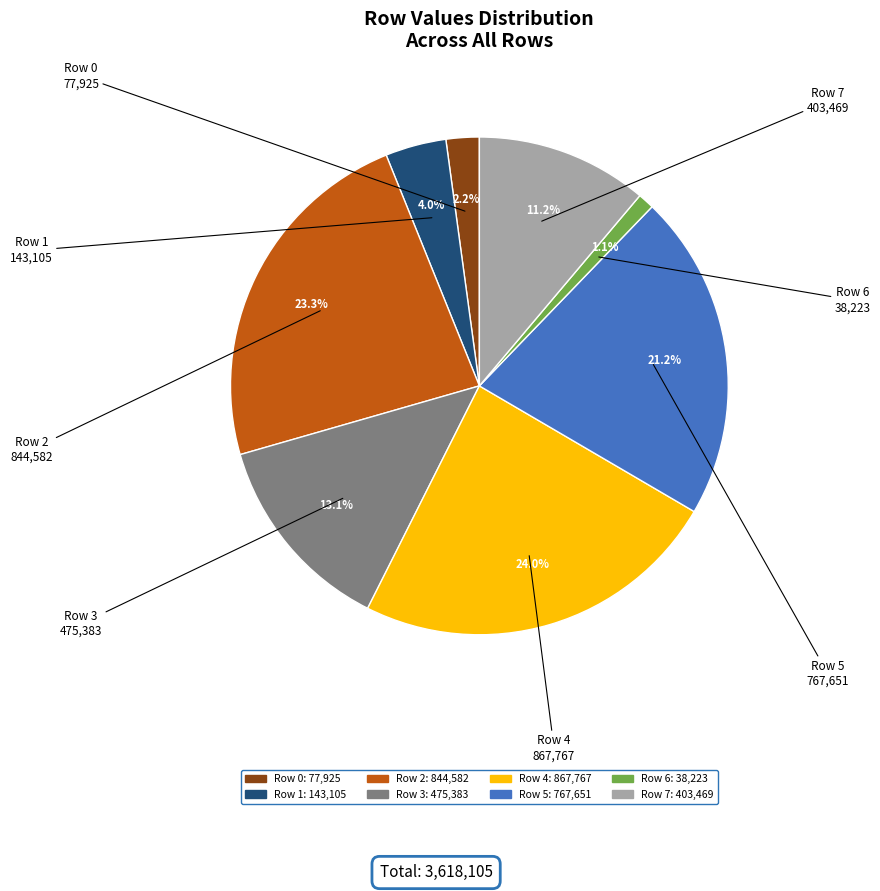

To the nearest percent, what is the difference between the largest and smallest slice percentages?

23%